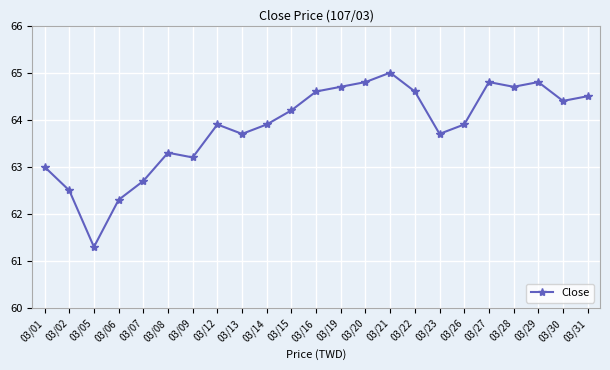

How many lines are shown in the chart?

1